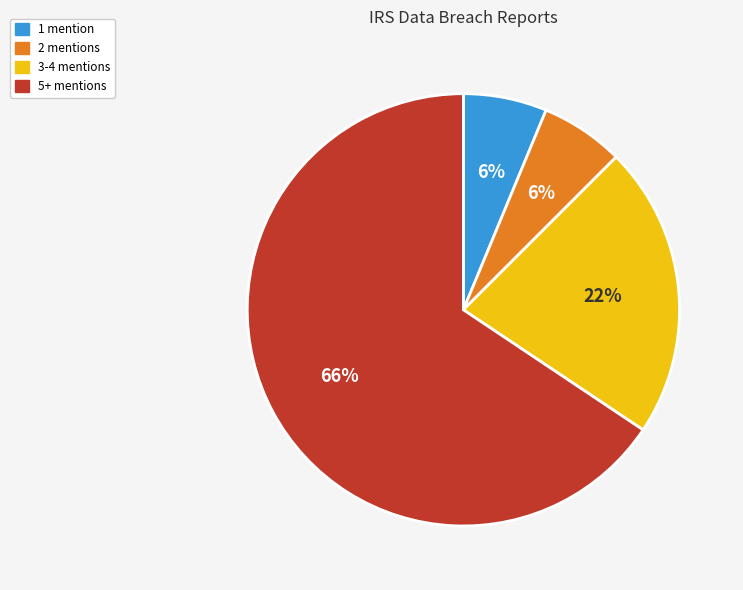

To the nearest percent, what percentage of the pie is 2 mentions?

6%